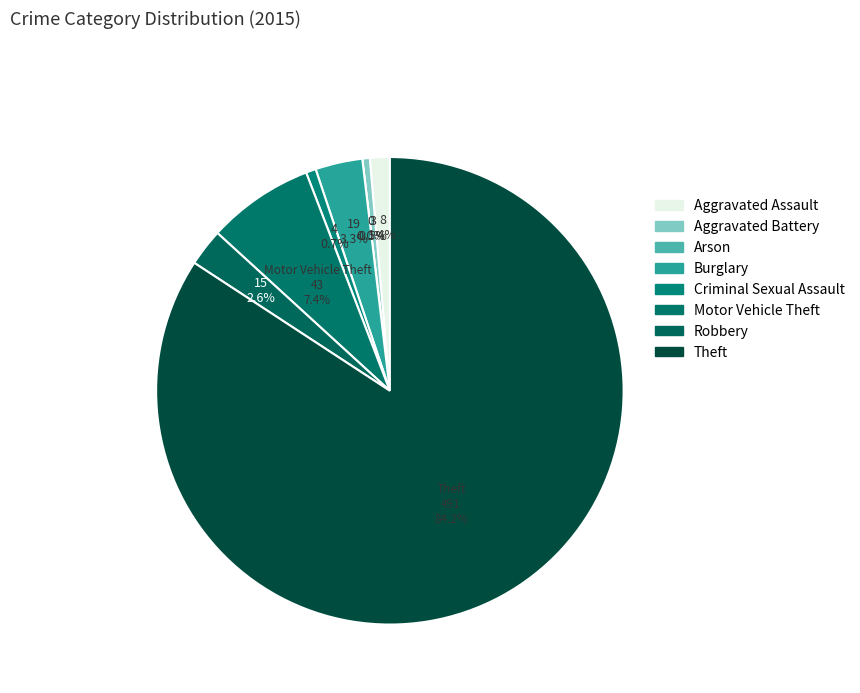

Approximately how many times larger is the value at Theft compared to Motor Vehicle Theft?

11.4